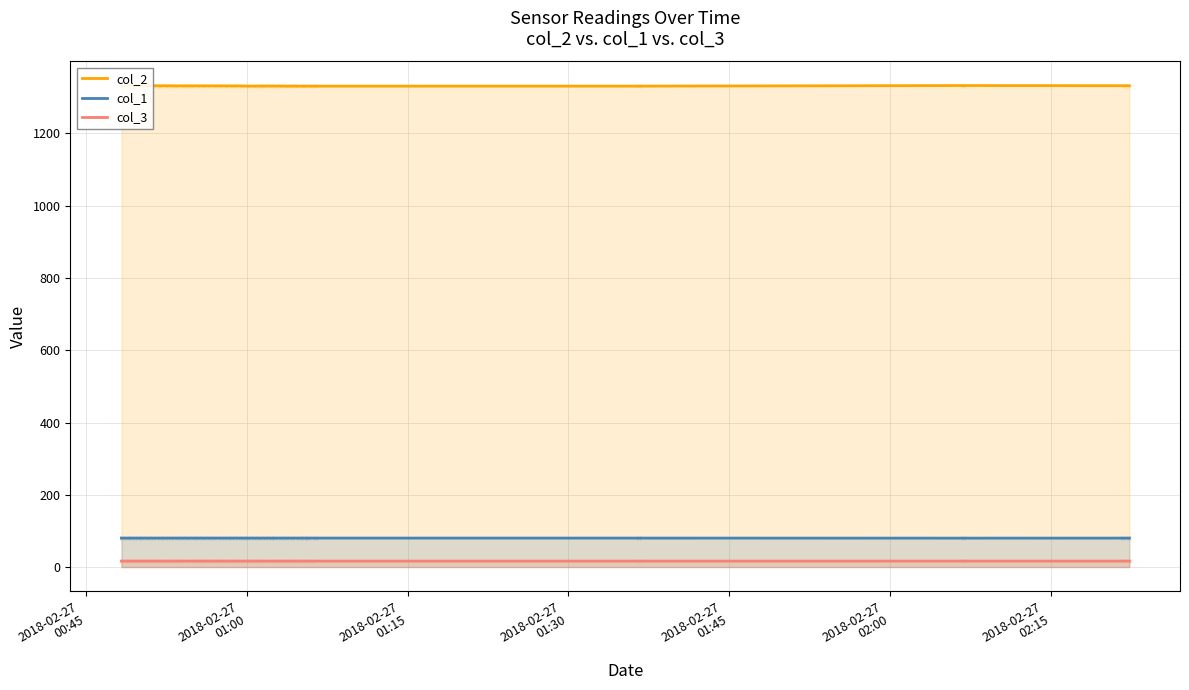

True or false: col_2 and col_3 cross at least once.

False